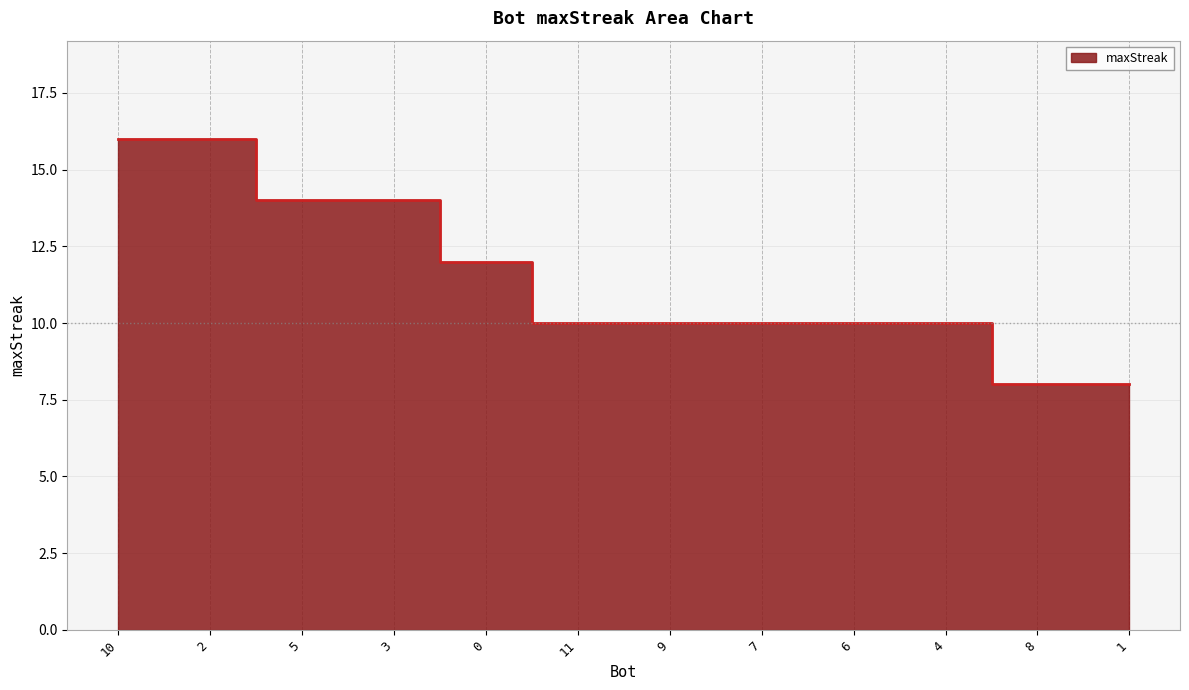

How many values are below 10?

2